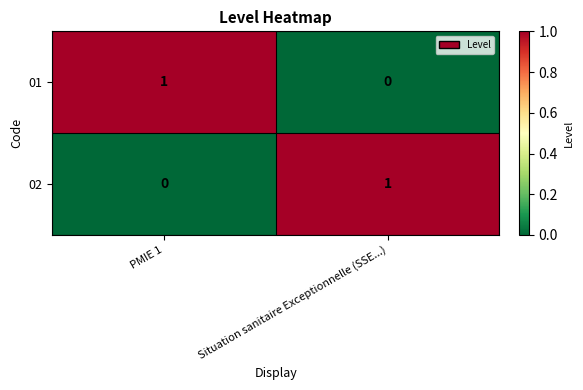

Rank the series at PMIE 1 from lowest to highest value.

02, 01